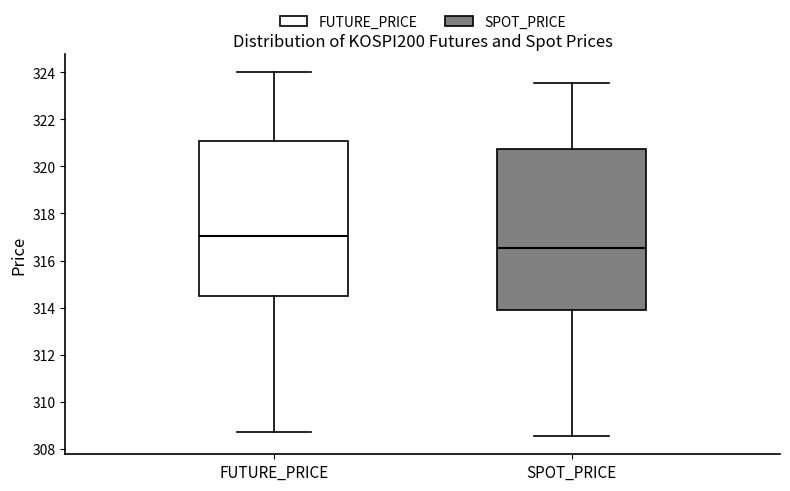

Which box's median line is the highest?

FUTURE_PRICE